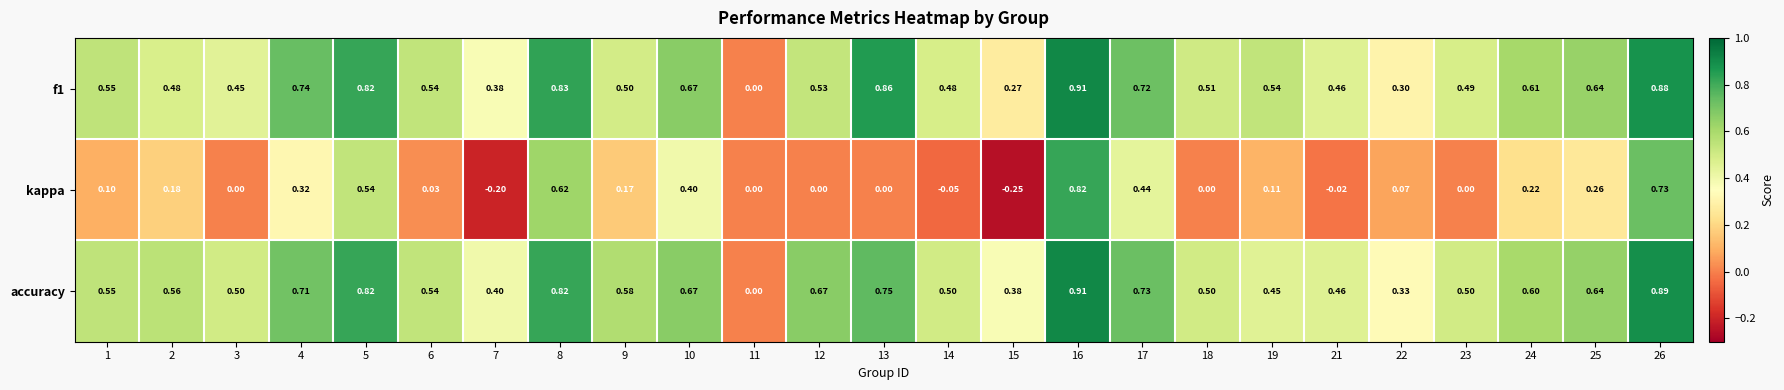

Is the value of accuracy at 13 greater than the value of kappa at 12?

Yes